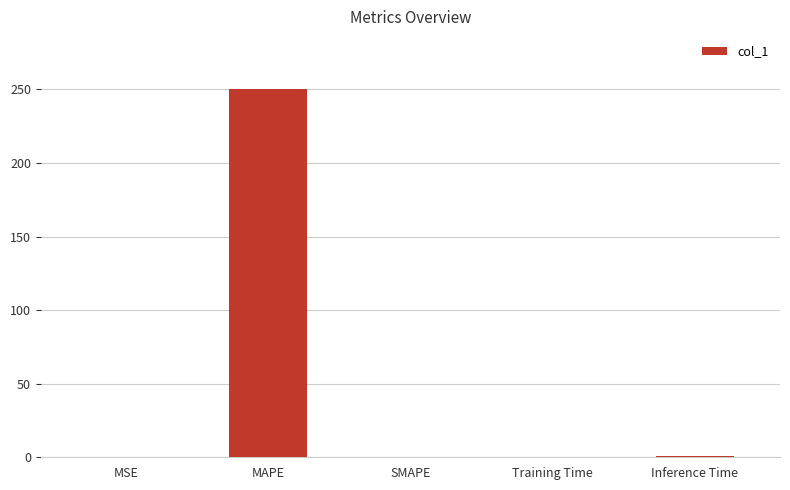

What is the maximum value shown in the chart?

250.0